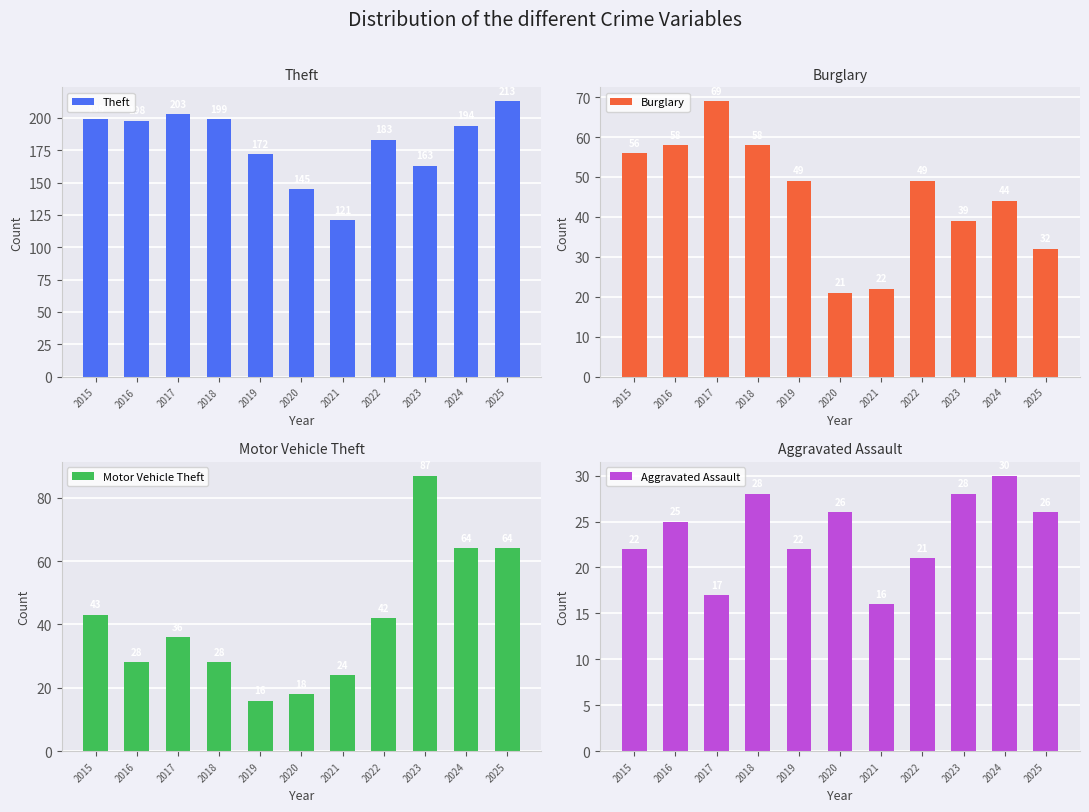

At how many categories does at least one series exceed 131?

10